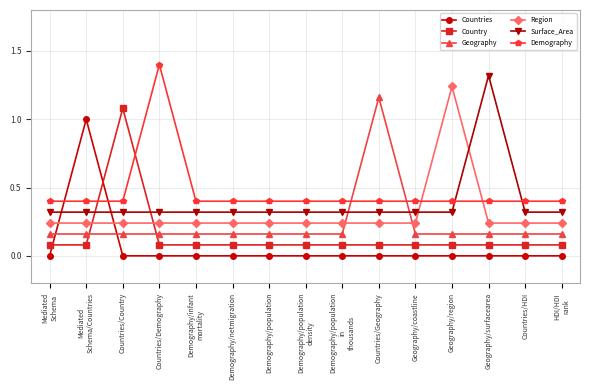

What is the difference between the maximum and second lowest values in the Countries series?

1.0